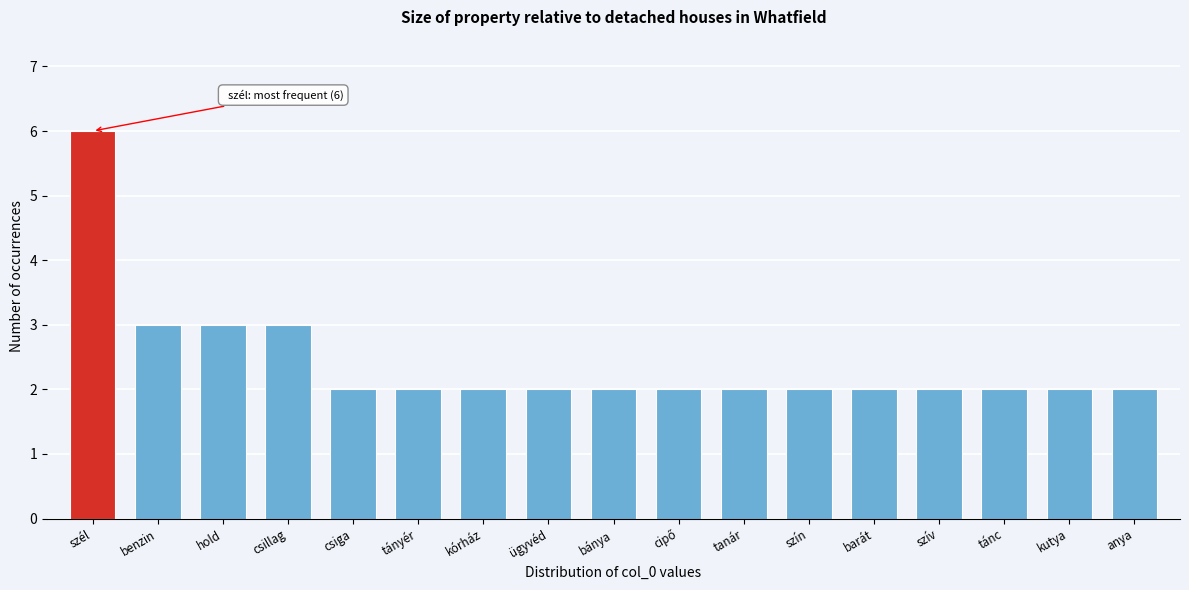

Reading left to right, extract all data points from this chart.

6	3	3	3	2	2	2	2	2	2	2	2	2	2	2	2	2